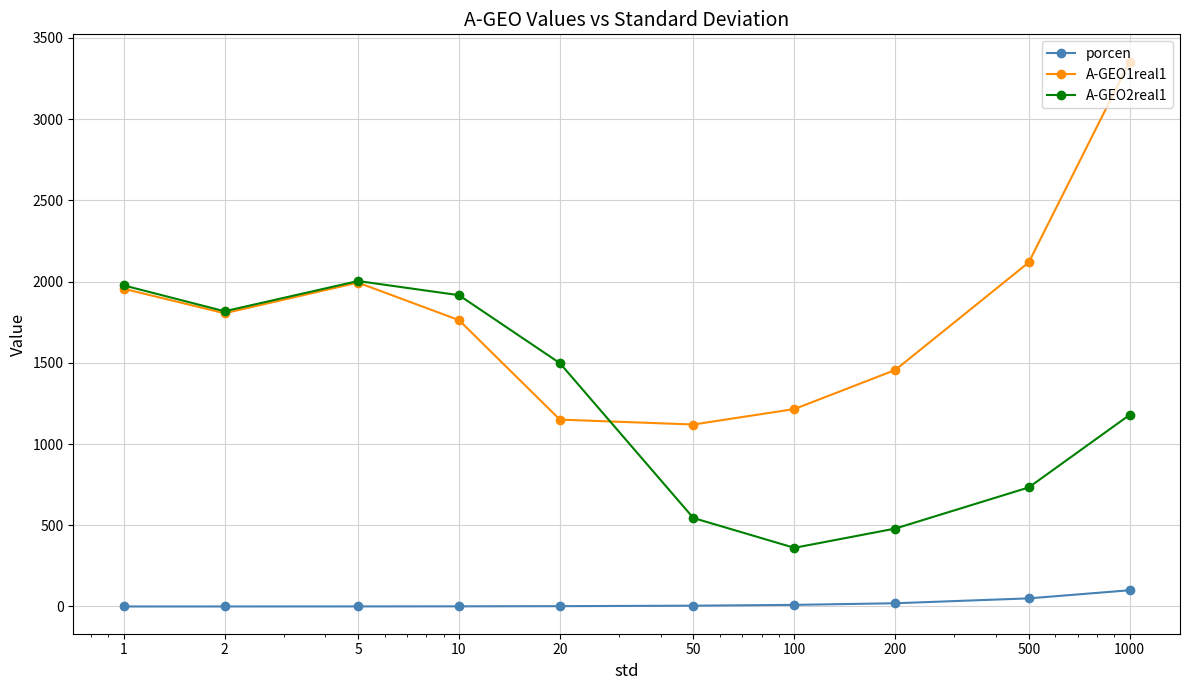

True or false: A-GEO2real1 has more than 0 points higher than both neighbors.

True